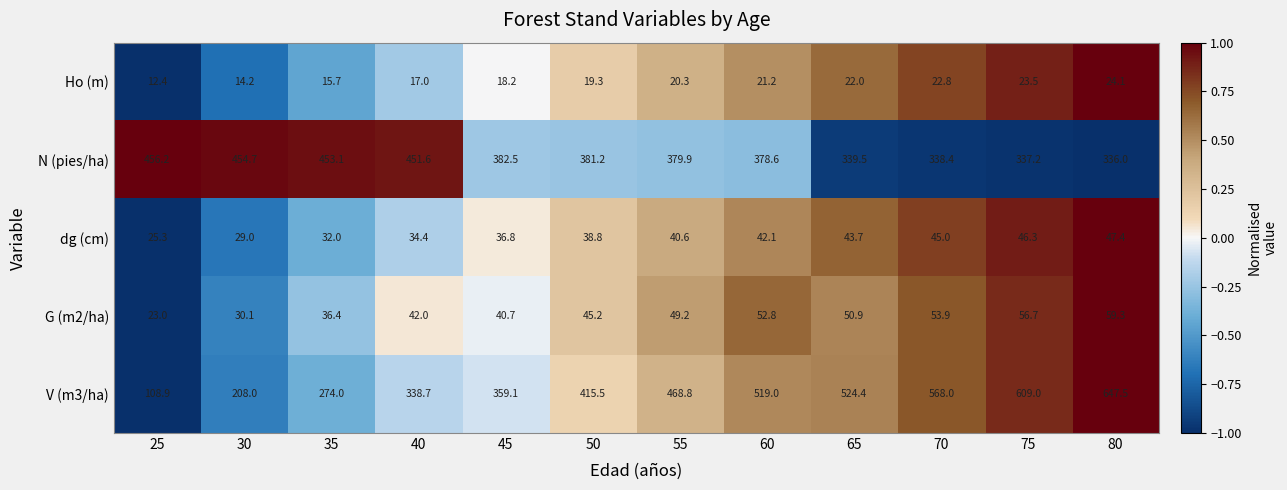

Which series has the largest range (max minus min)?

V (m3/ha)